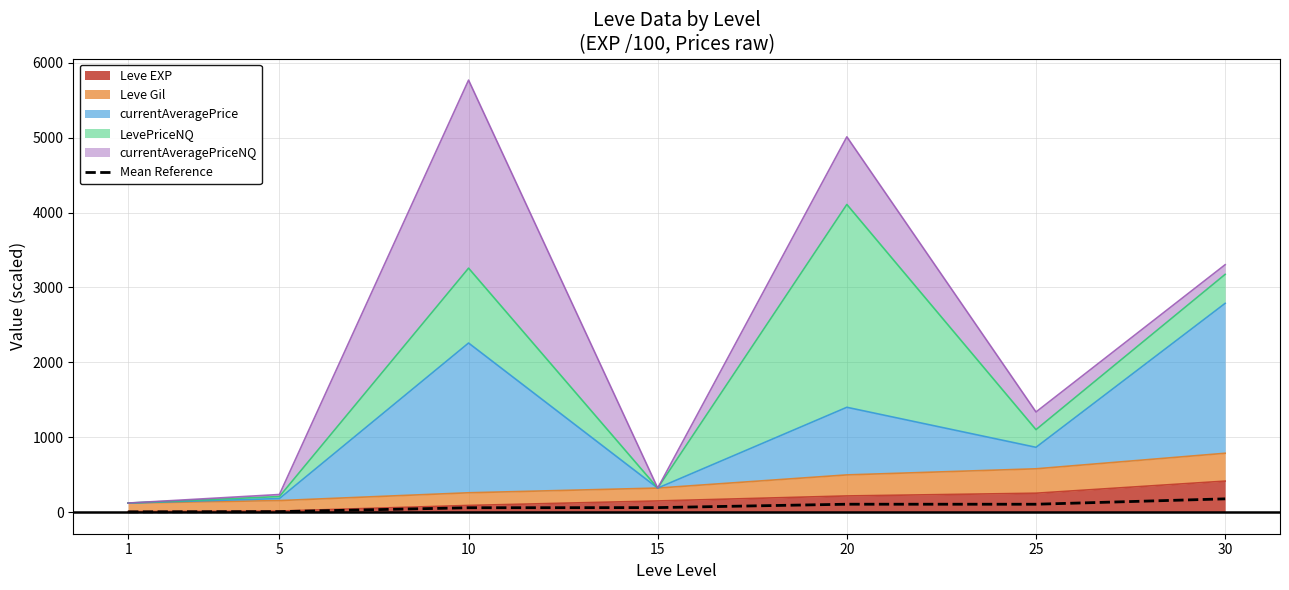

What is the approximate value at 1?

3.7